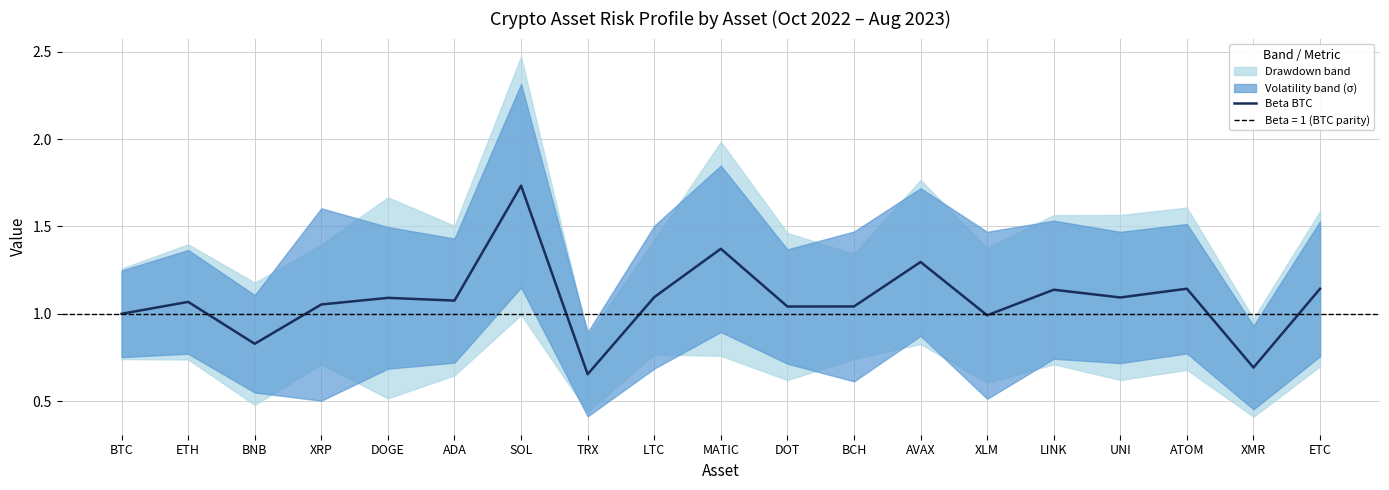

Which label corresponds to the largest value in the chart?

SOL